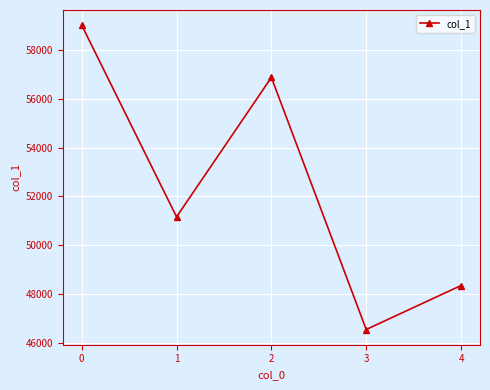

Approximately how many times larger is the value at 0 compared to 2?

1.0